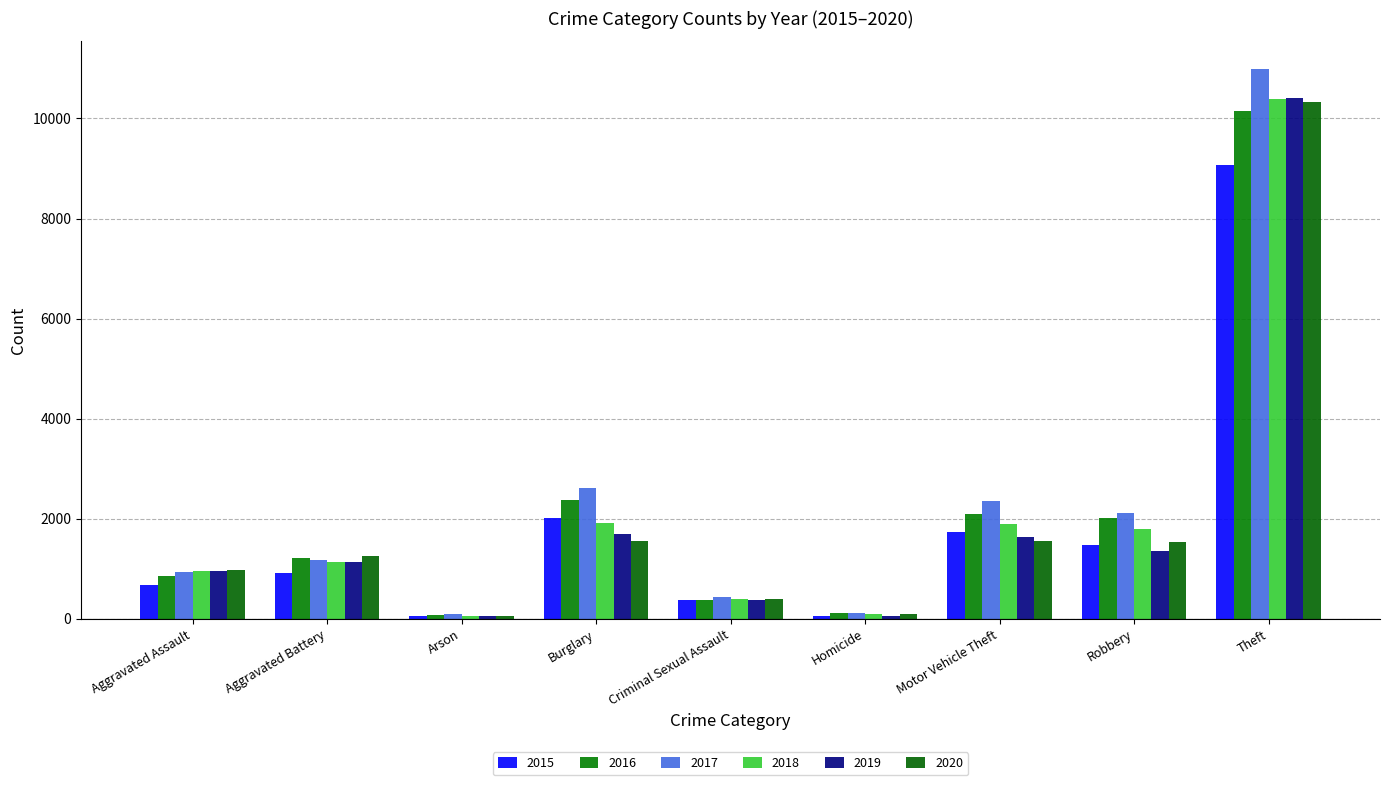

Reading left to right, extract all data points from this chart.

2015: 666	918	49	2021	376	61	1736	1463	9061
2016: 862	1211	81	2374	367	118	2092	2007	10151
2017: 938	1178	93	2608	438	117	2350	2107	10999
2018: 959	1124	58	1917	388	97	1896	1790	10387
2019: 955	1141	56	1688	379	55	1635	1353	10418
2020: 974	1251	60	1557	402	87	1547	1539	10328